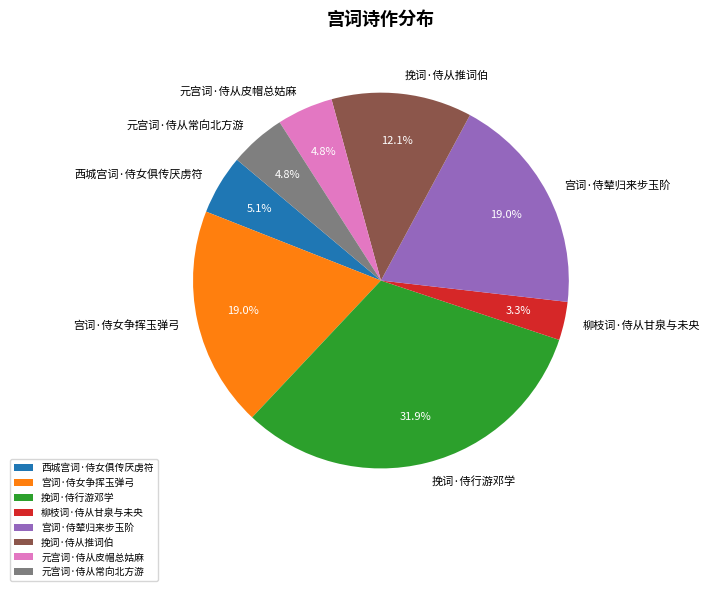

To the nearest percent, what percentage of the pie is 宫词·侍辇归来步玉阶?

19%